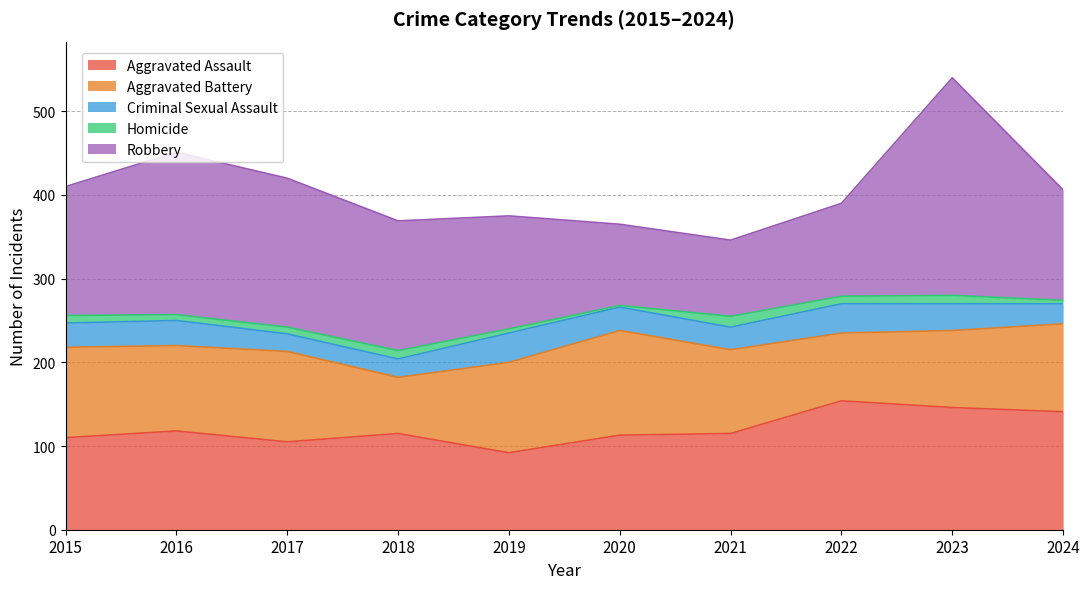

What is the spread (max minus min) of values at 2017?

170